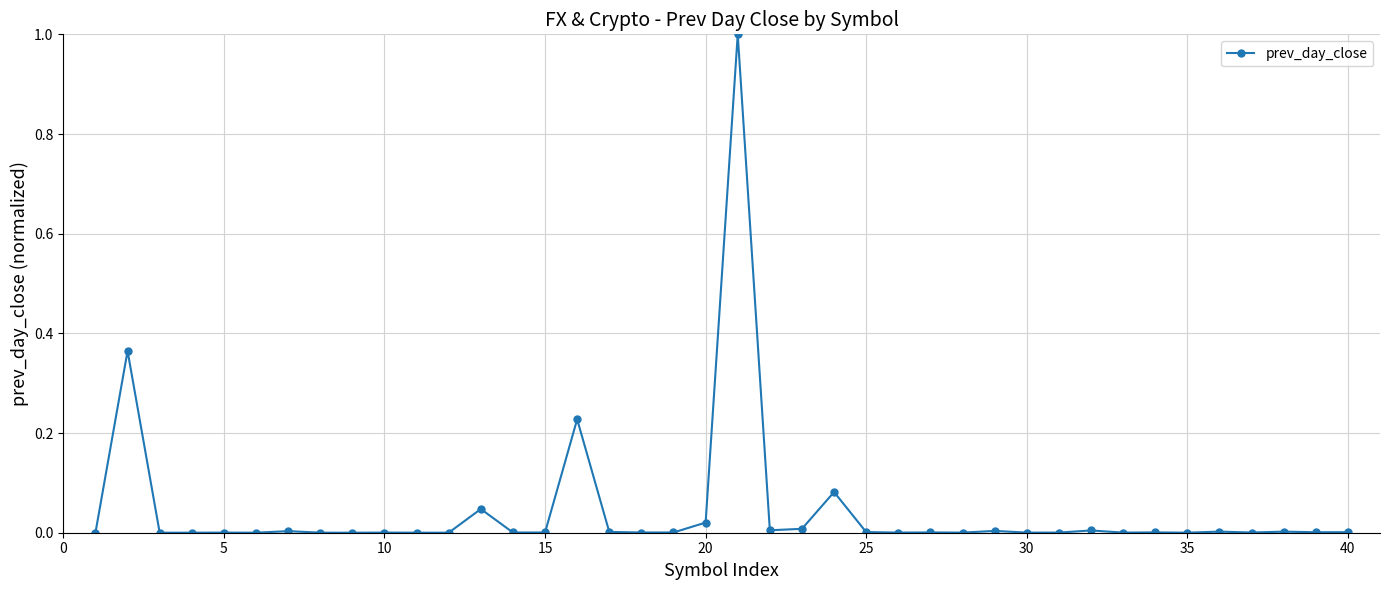

What is the maximum value shown in the chart?

1.0